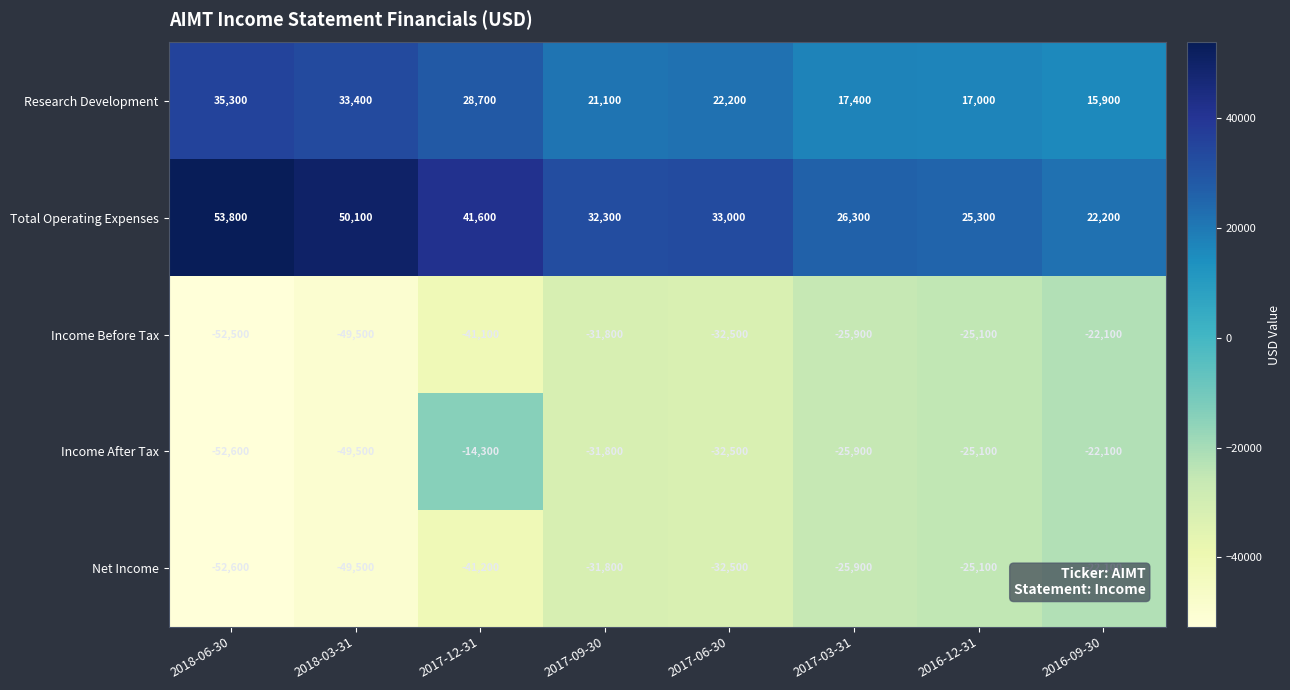

At which label does Income After Tax reach its minimum?

2018-06-30